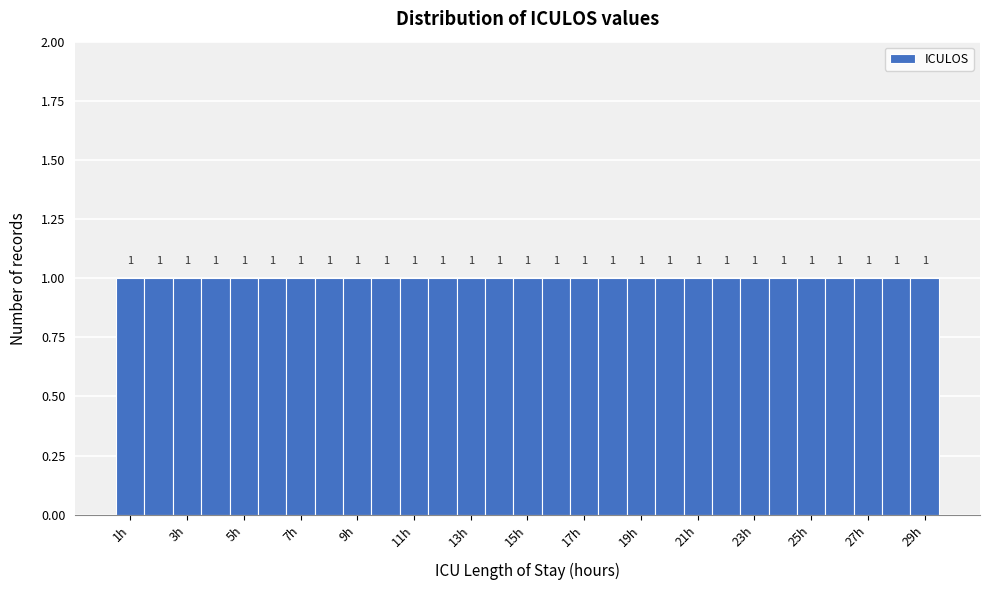

Reading left to right, transcribe this chart: for each bar, give the range it covers on the x-axis and its height. The bar edges are not printed on the chart, so give them approximately, as read against the axis.

0.5 to 1.5: 1
1.5 to 2.5: 1
2.5 to 3.5: 1
3.5 to 4.5: 1
4.5 to 5.5: 1
5.5 to 6.5: 1
6.5 to 7.5: 1
7.5 to 8.5: 1
8.5 to 9.5: 1
9.5 to 10.5: 1
10.5 to 11.5: 1
11.5 to 12.5: 1
12.5 to 13.5: 1
13.5 to 14.5: 1
14.5 to 15.5: 1
15.5 to 16.5: 1
16.5 to 17.5: 1
17.5 to 18.5: 1
18.5 to 19.5: 1
19.5 to 20.5: 1
20.5 to 21.5: 1
21.5 to 22.5: 1
22.5 to 23.5: 1
23.5 to 24.5: 1
24.5 to 25.5: 1
25.5 to 26.5: 1
26.5 to 27.5: 1
27.5 to 28.5: 1
28.5 to 29.5: 1